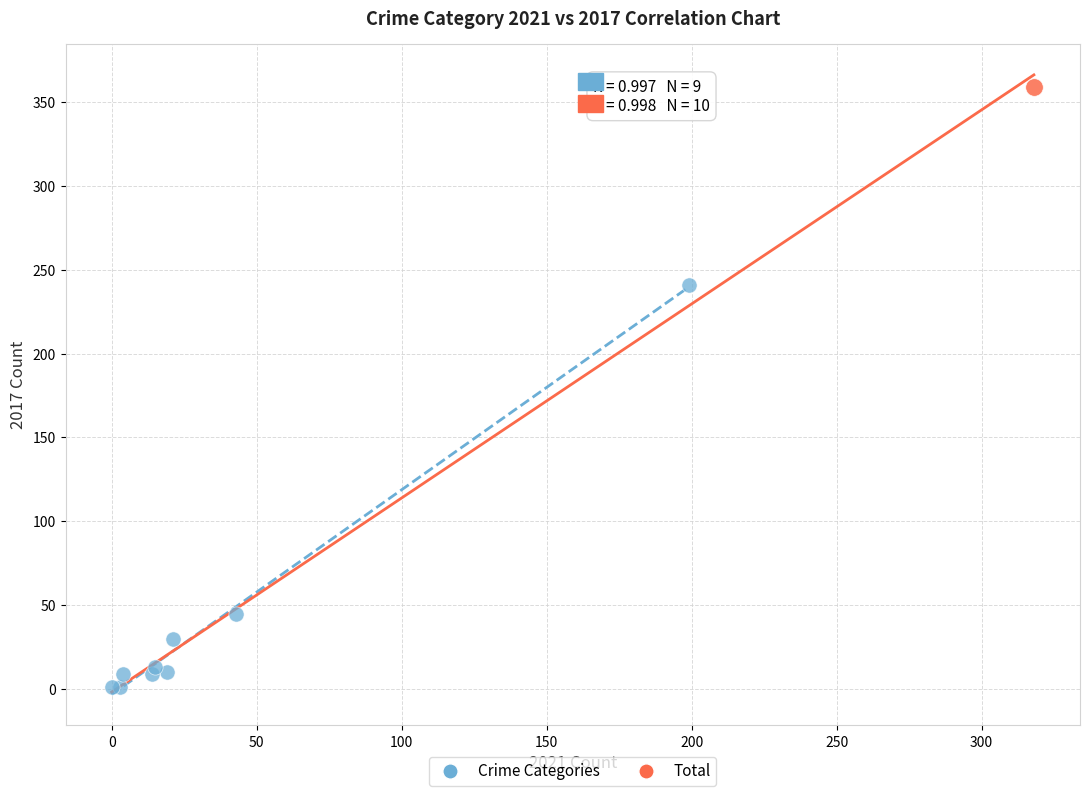

What are all the series names shown in the legend?

Crime Categories, Total